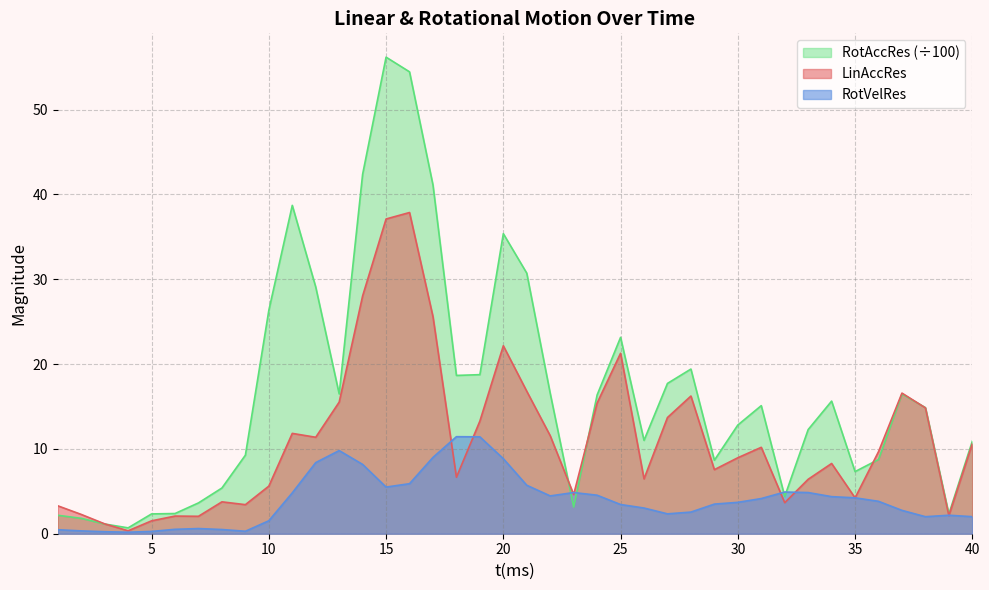

How many values in the RotVelRes series are below 3?

16